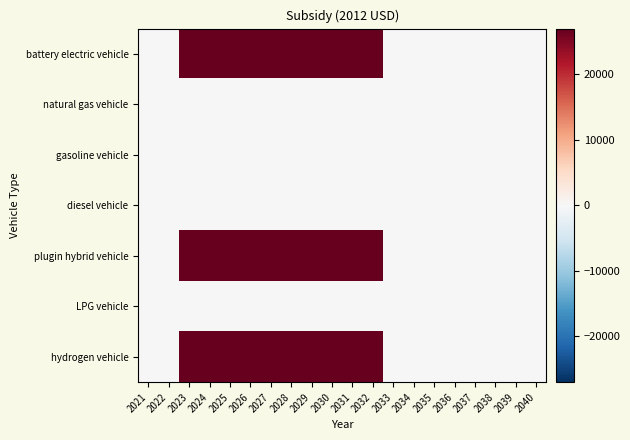

Between 2038 and 2027, which is larger?

2027